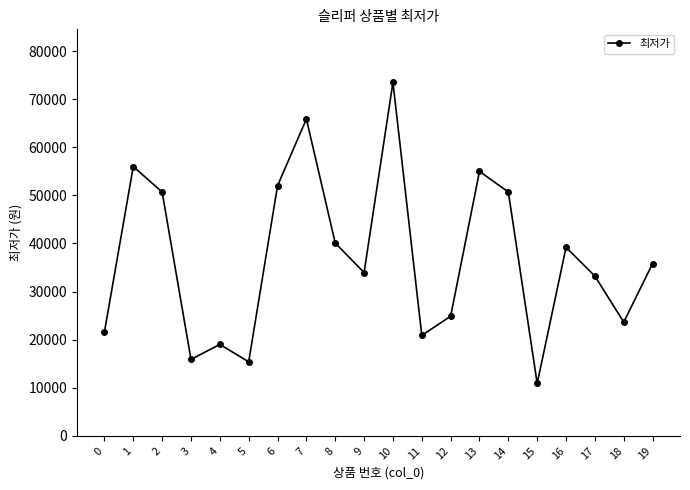

How many points are lower than both their immediate neighbors (excluding endpoints)?

6